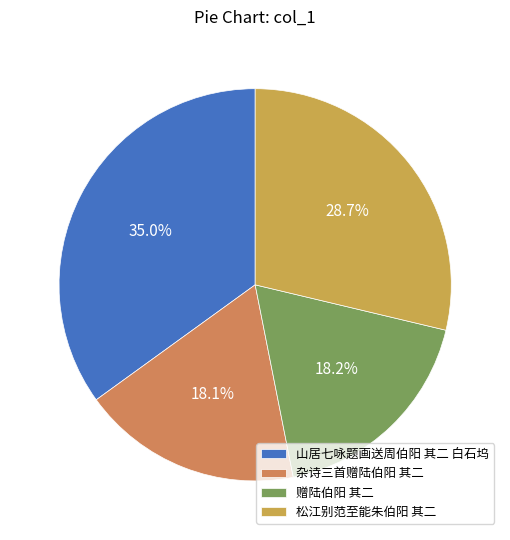

Is the sum of 山居七咏题画送周伯阳 其二 白石坞 and 赠陆伯阳 其二 greater than half?

Yes